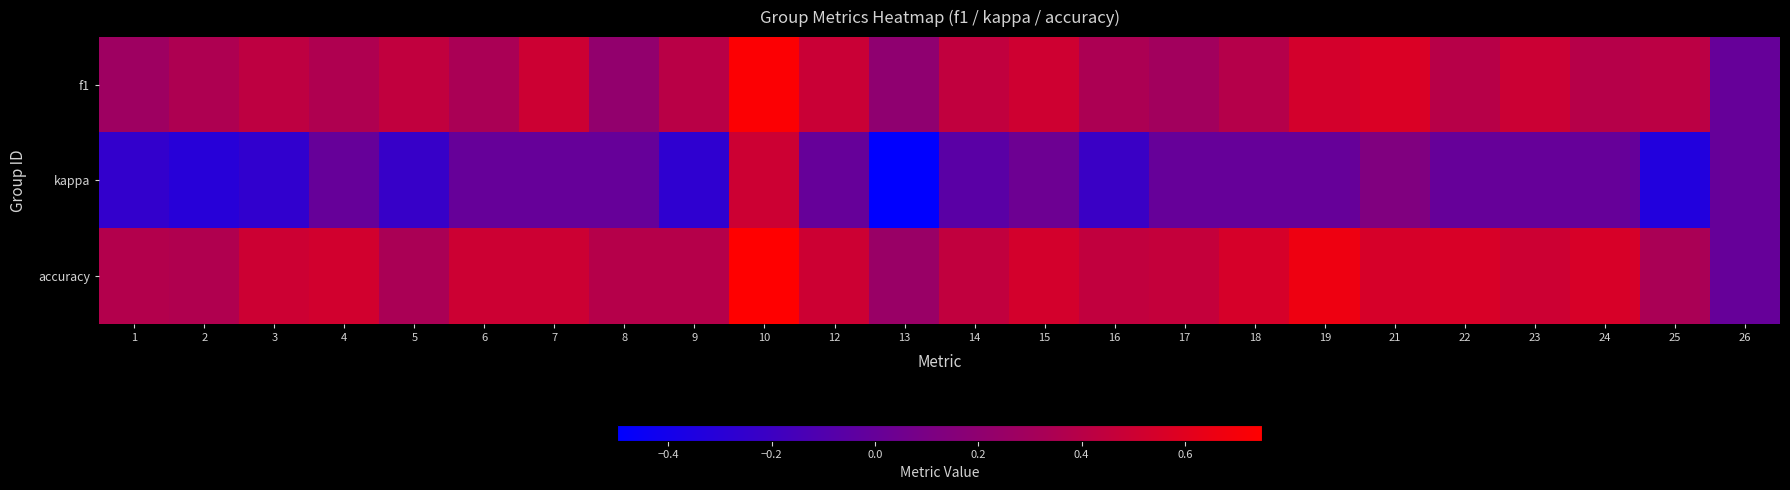

What is the total value across all series at 15?

1.1